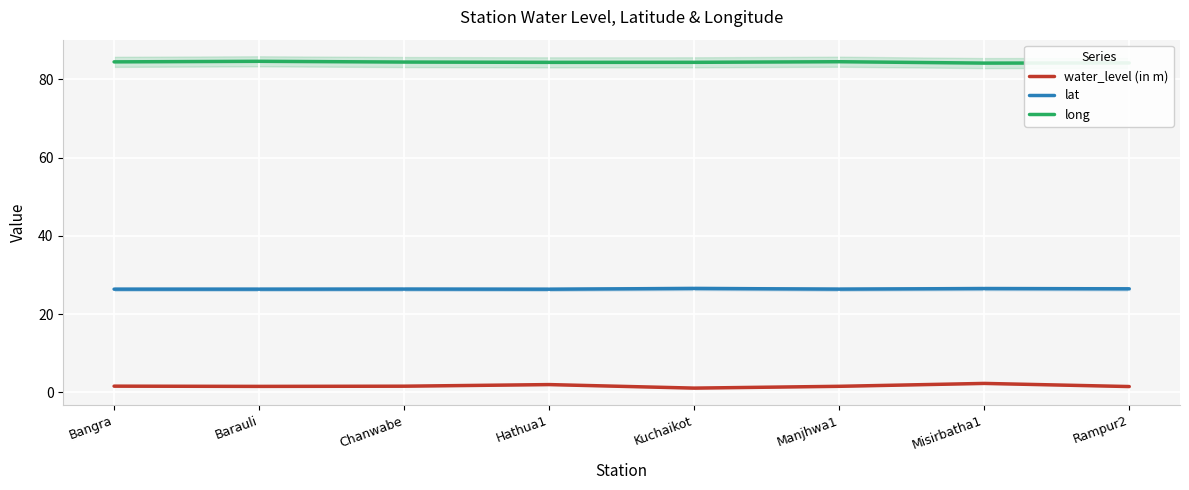

At how many categories does at least one series exceed 33?

8